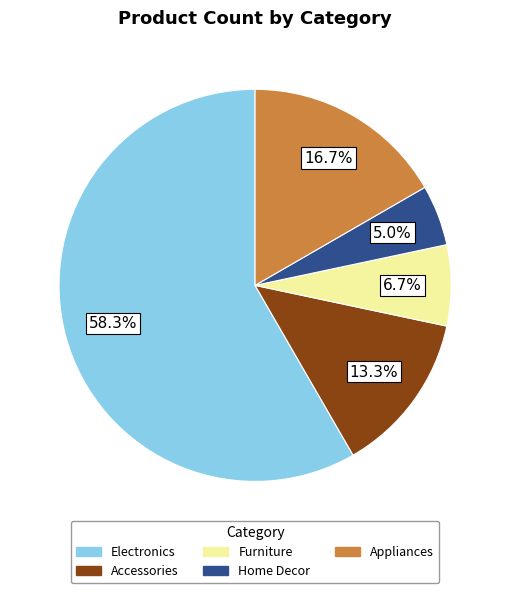

Which slice is the largest?

Electronics